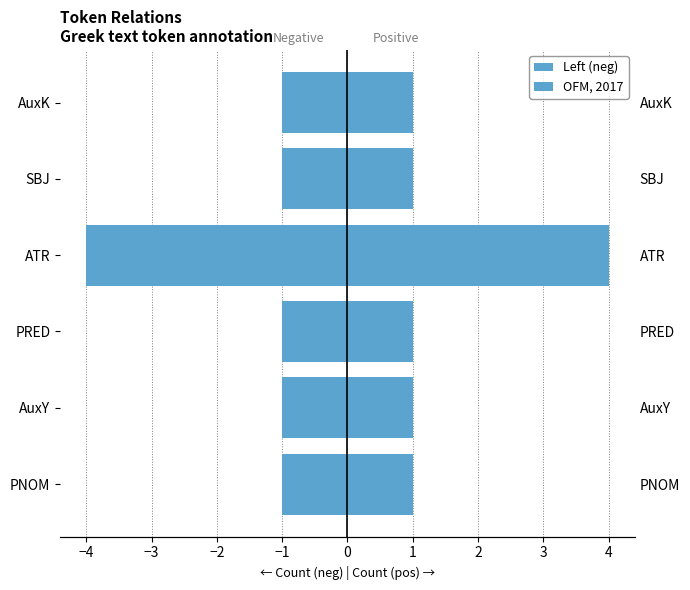

How many values in the OFM, 2017 series exceed 1?

1